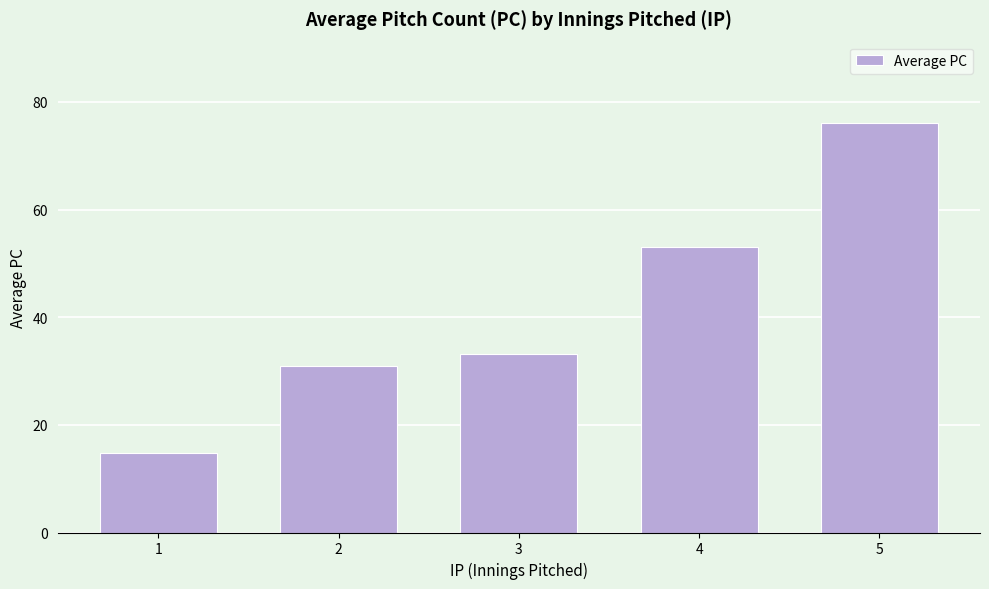

Reading left to right, list all the values displayed in this chart.

1=14.8	2=30.9	3=33.1	4=53.0	5=76.0